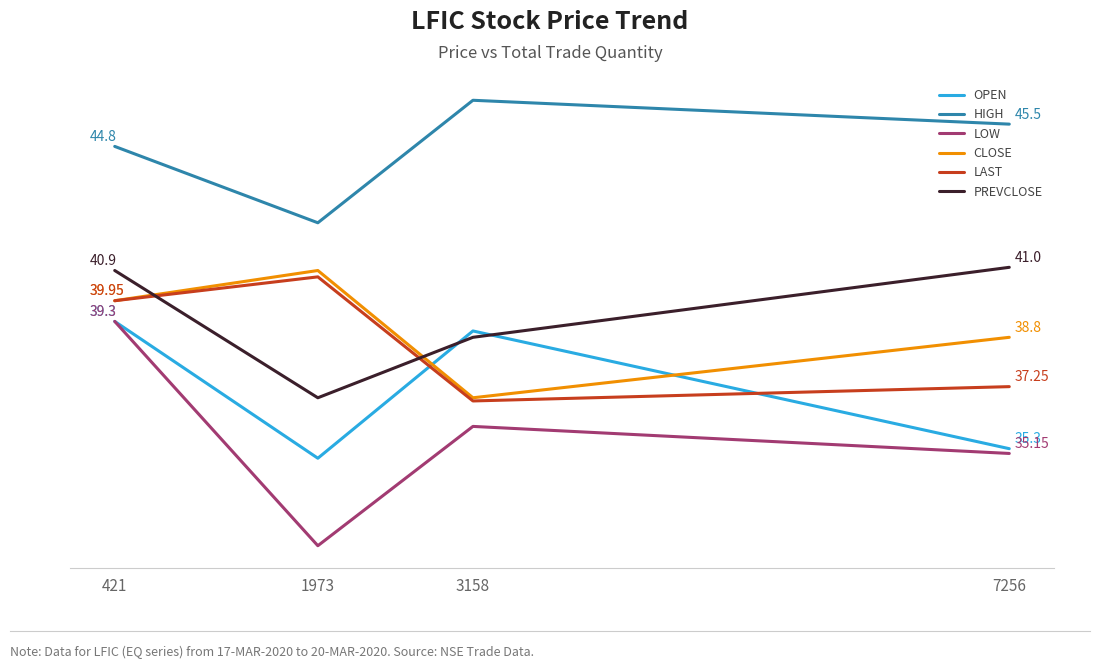

Which series has the largest total across all categories?

HIGH